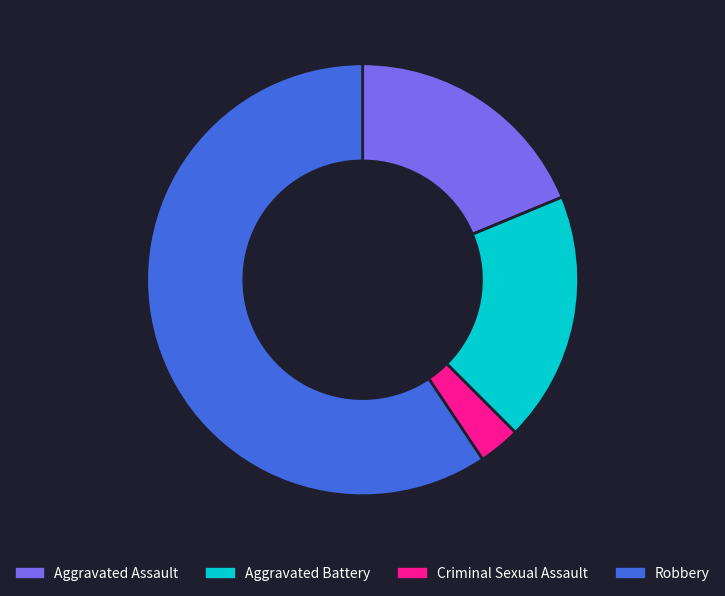

Is the sum of Aggravated Battery and Robbery greater than half?

Yes